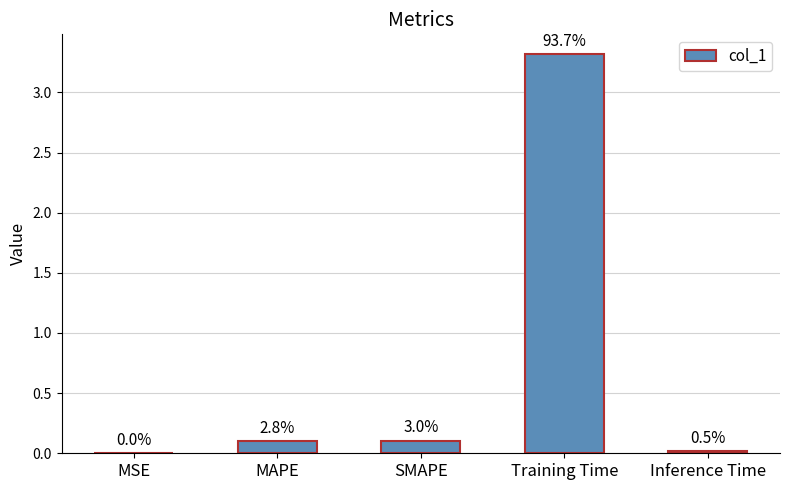

Reading right to left, list all the values displayed in this chart.

Inference Time=0.0	Training Time=3.3	SMAPE=0.1	MAPE=0.1	MSE=0.0